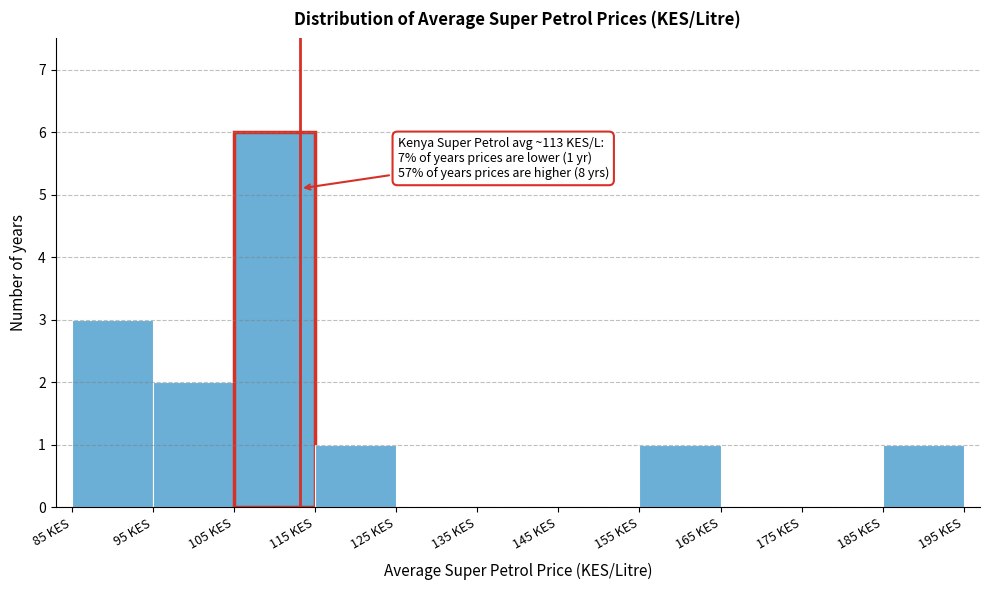

Which range on the x-axis has the tallest bar?

105 to 115